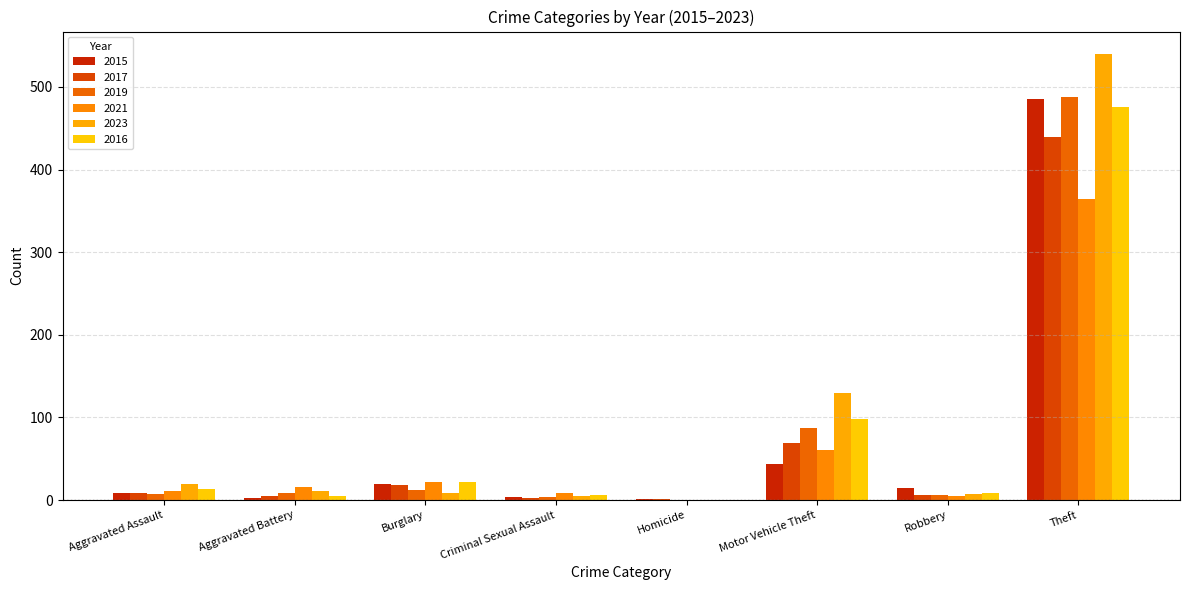

How many distinct data groups are displayed?

6